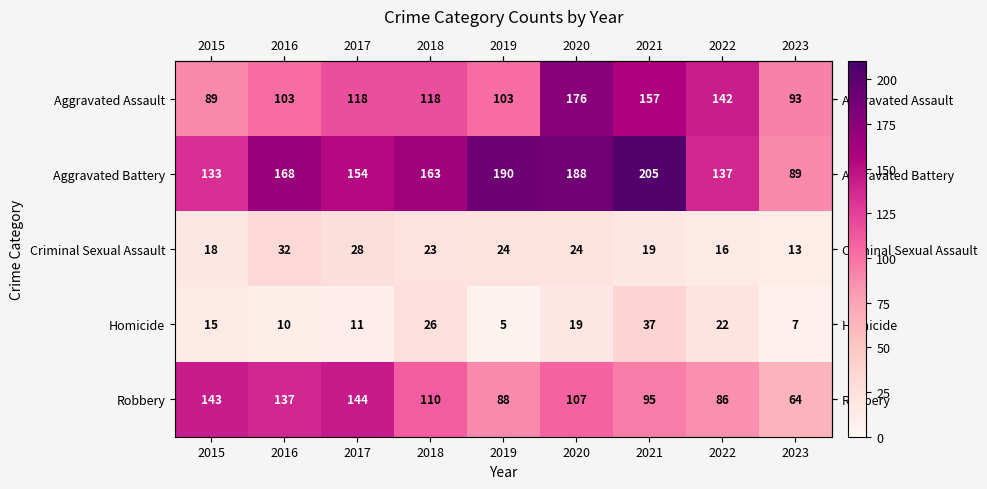

At which category is the sum across all series the highest?

2020